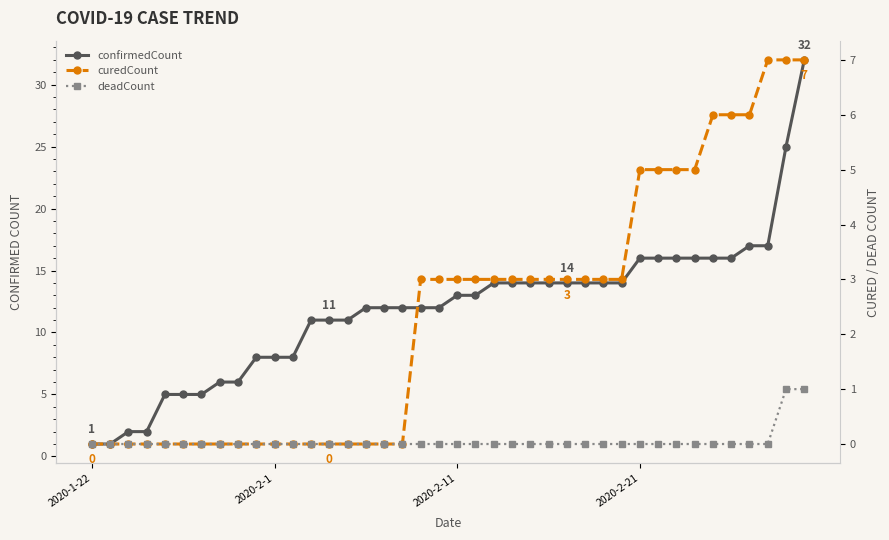

List the series in order of their peak value, highest first.

confirmedCount, curedCount, deadCount